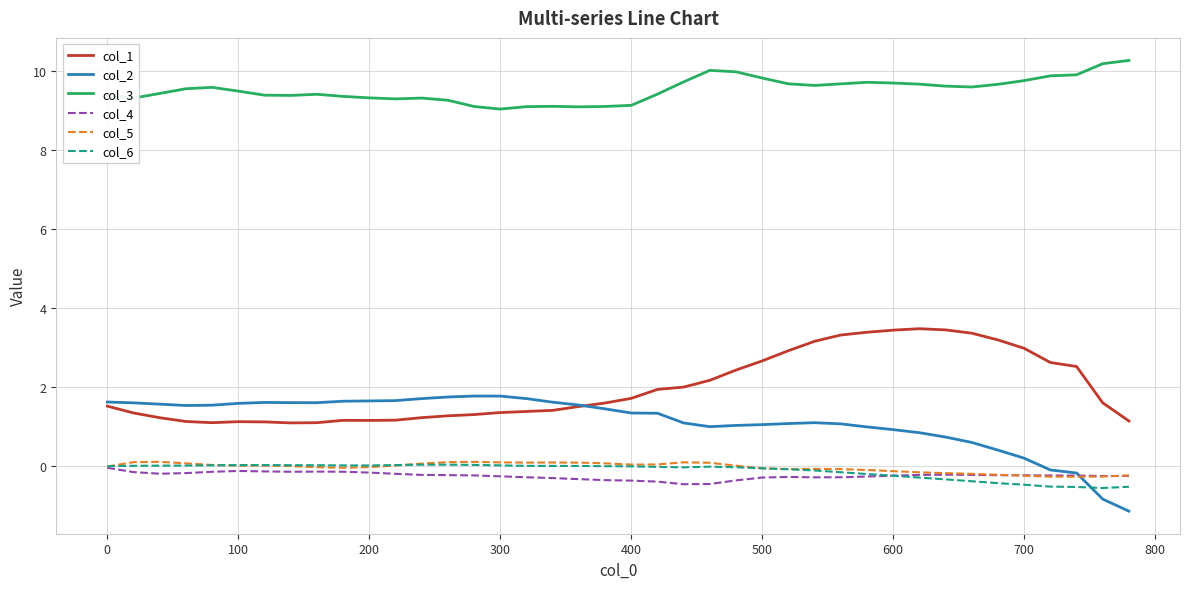

What is the minimum value for col_2?

-1.2